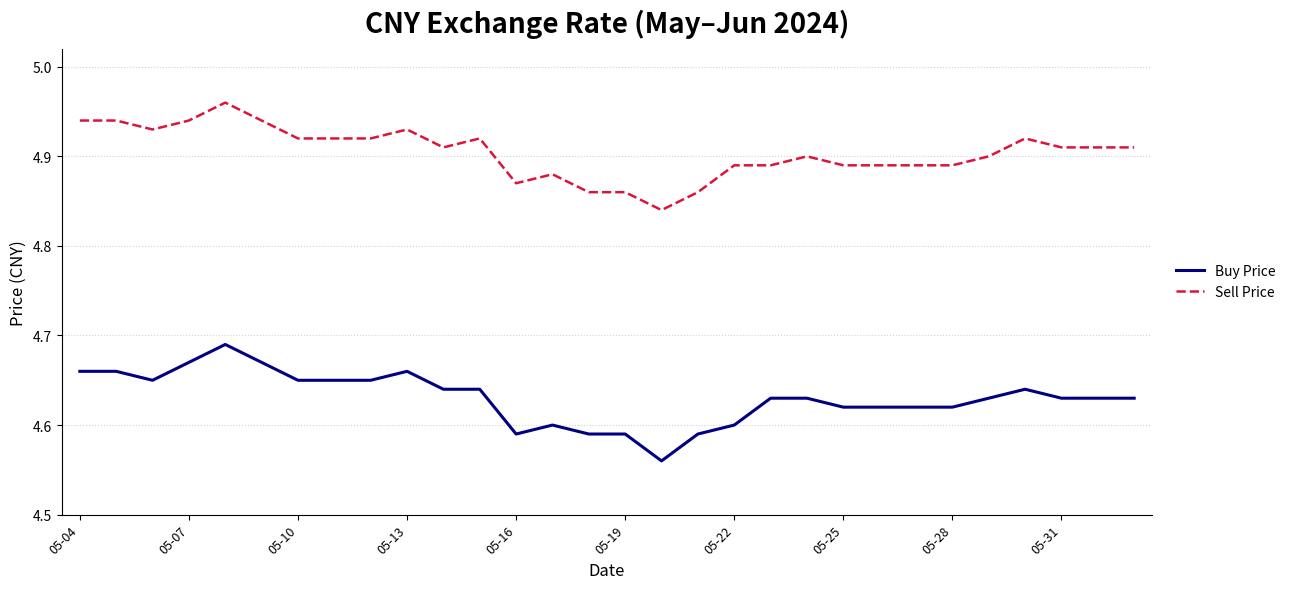

Is this an area chart (filled region under the line)?

No